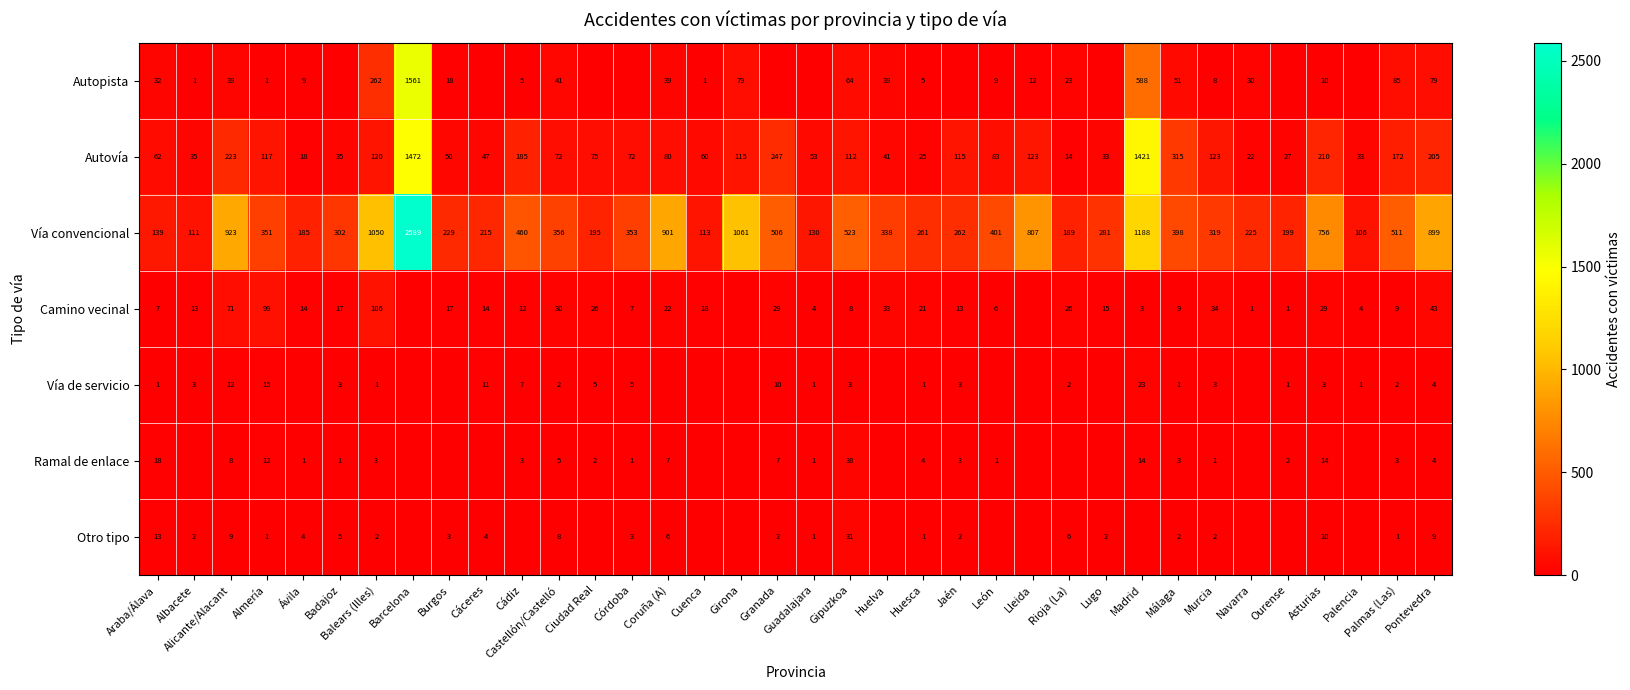

What is the difference between the maximum and minimum values in the Autovía series?

1458